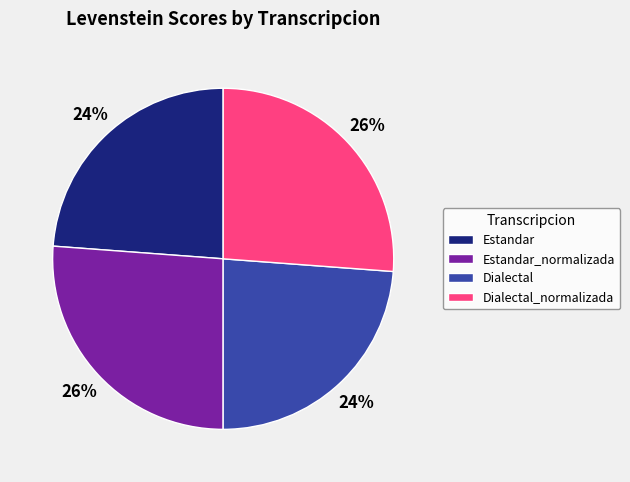

The Dialectal_normalizada slice represents 17% of the pie. True or false?

False